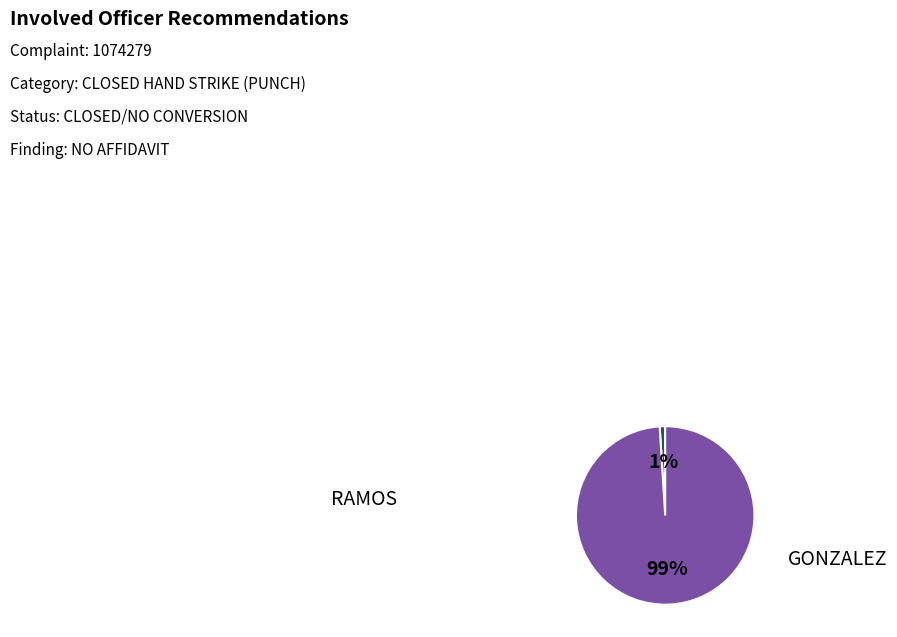

How many slices are in this pie chart?

2